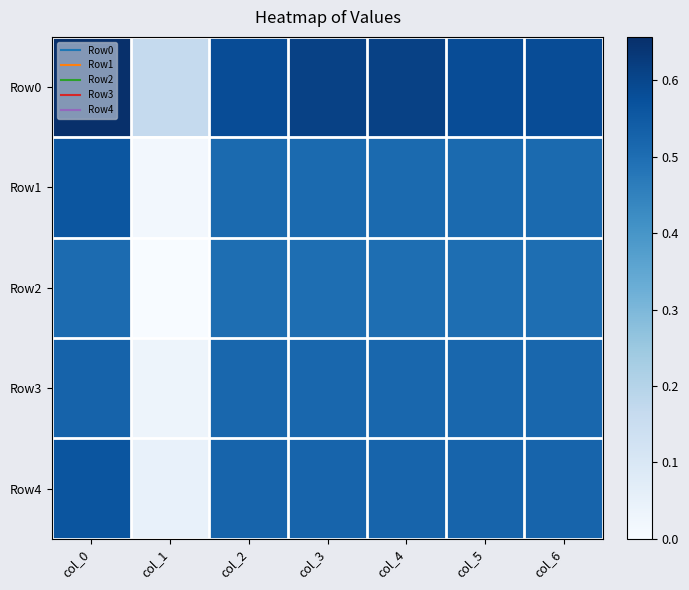

At which category does the chart reach its peak across all series?

col_0